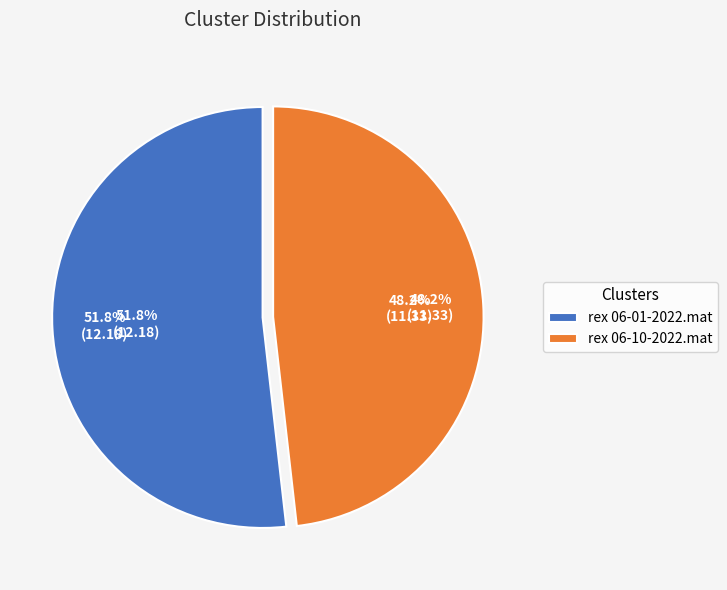

Between rex 06-01-2022.mat and rex 06-10-2022.mat, which is larger?

rex 06-01-2022.mat